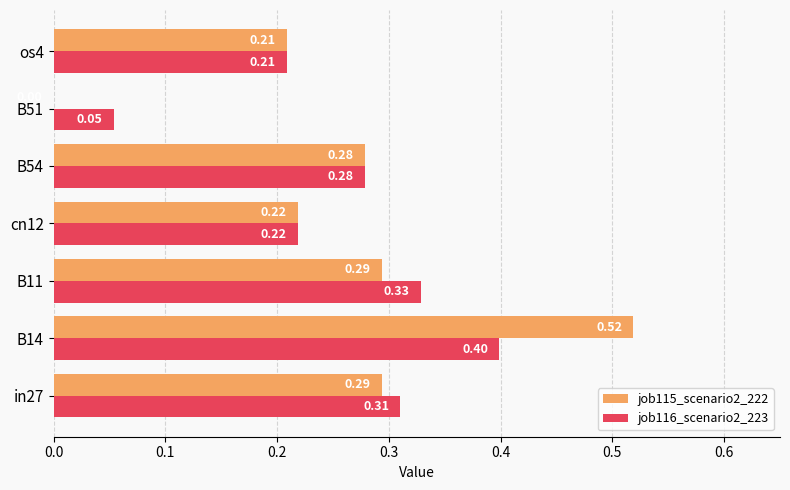

What is the sum of all job115_scenario2_222 values?

1.8